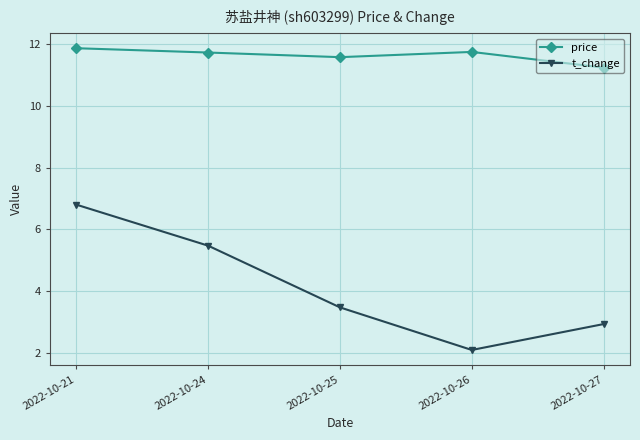

Rank the series by their maximum value, from highest to lowest.

price, t_change